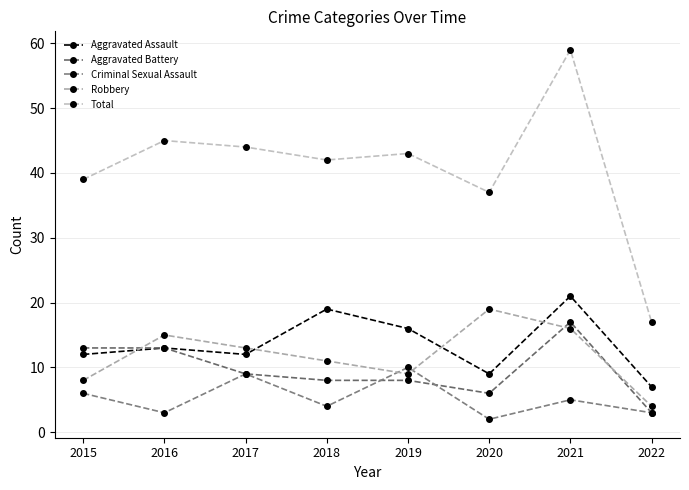

What is the value of the Robbery point at the 2nd from the left?

15